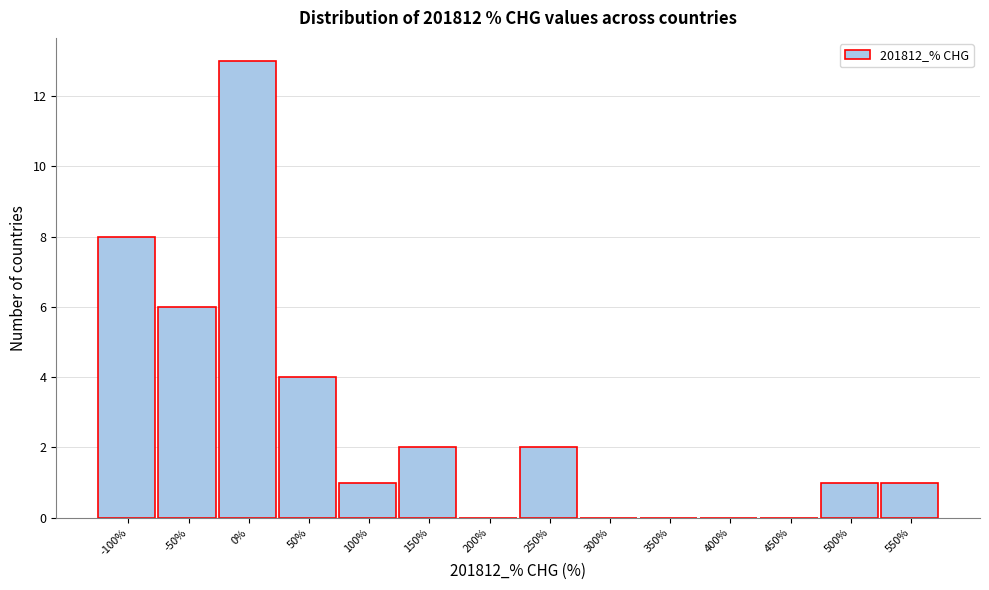

Reading left to right, list all the values displayed in this chart.

-100%=8	-50%=6	0%=13	50%=4	100%=1	150%=2	200%=0	250%=2	300%=0	350%=0	400%=0	450%=0	500%=1	550%=1